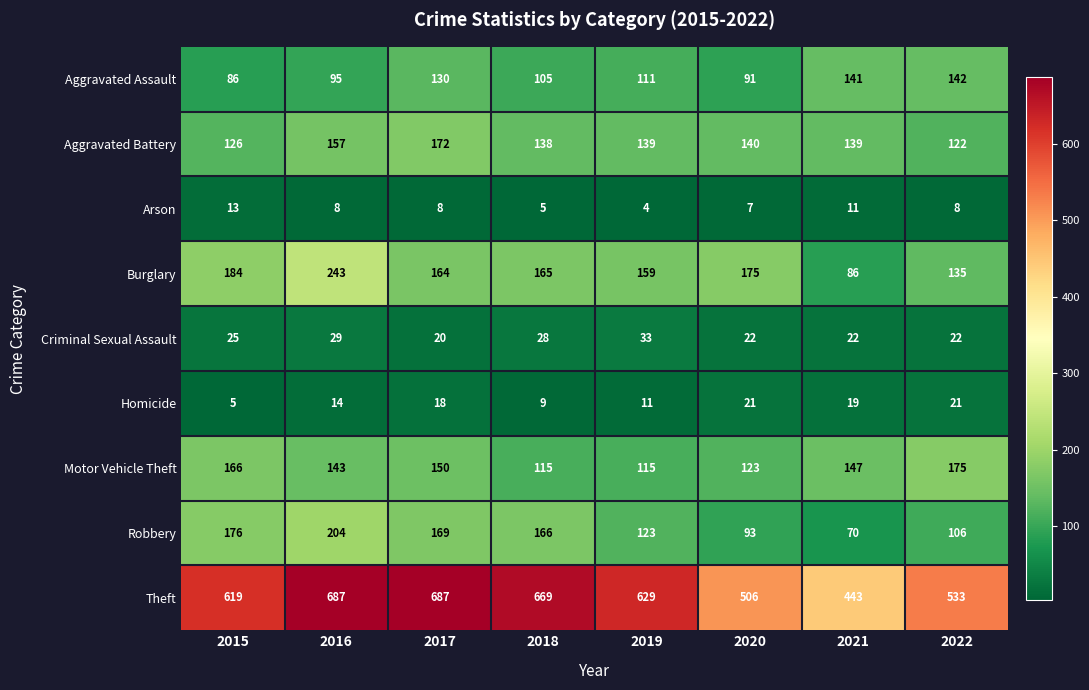

Read the Motor Vehicle Theft value at 2018, to the nearest 5.

115